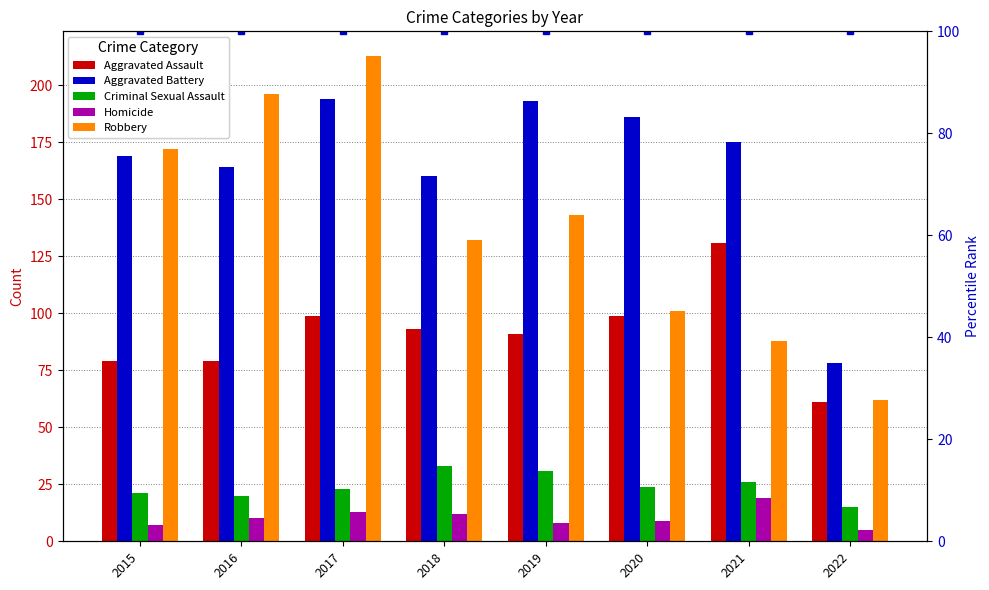

What is the difference between the maximum and minimum values in the Homicide series?

14